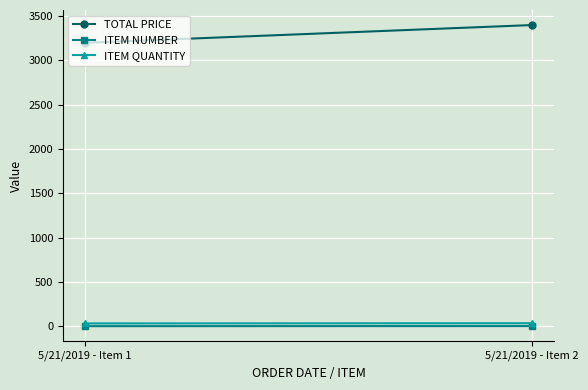

Where is ITEM NUMBER nearest to the value 1?

5/21/2019 - Item 1